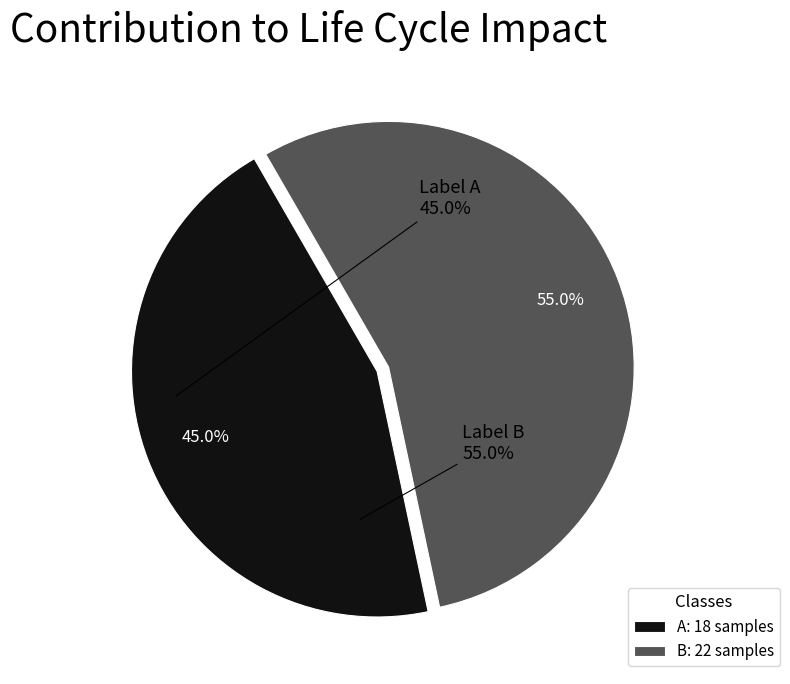

What is the ratio of the value at B to the value at A?

1.2